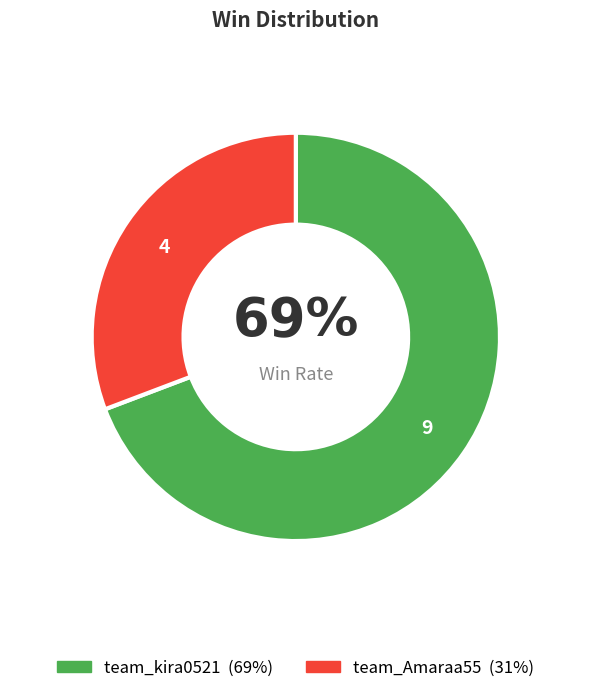

Is it true that team_Amaraa55 is 23% of the pie?

False